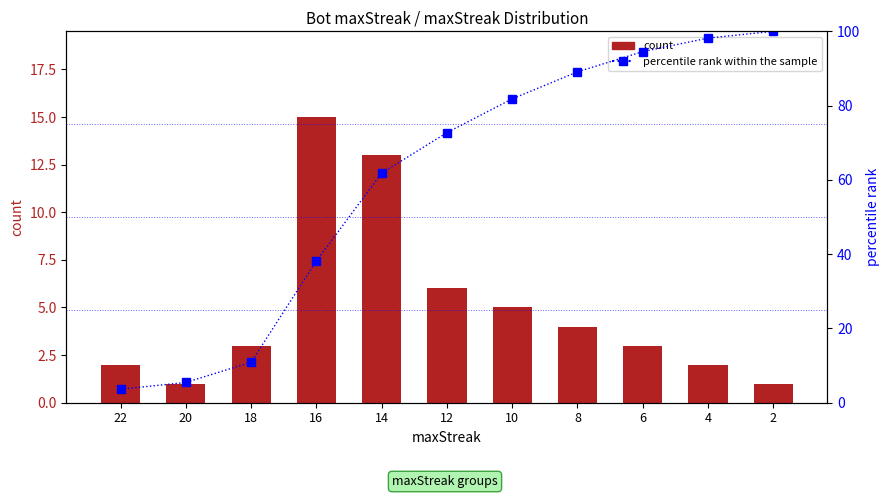

What is the highest value of the percentile rank within the sample series?

100.0